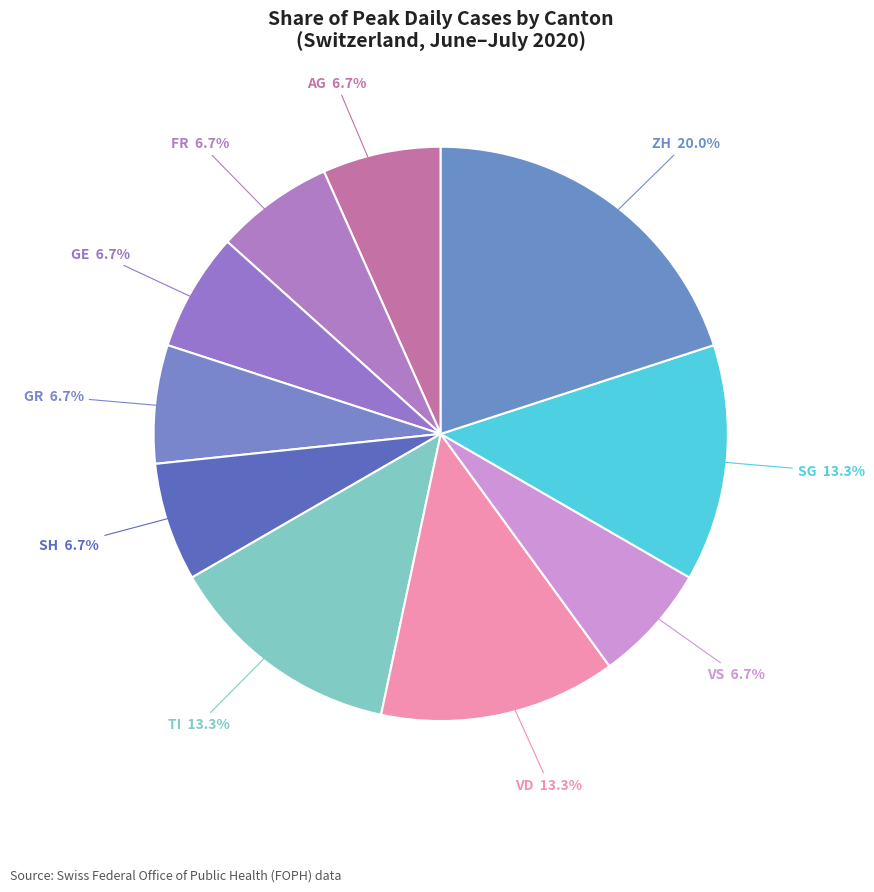

How many slices are in this pie chart?

10